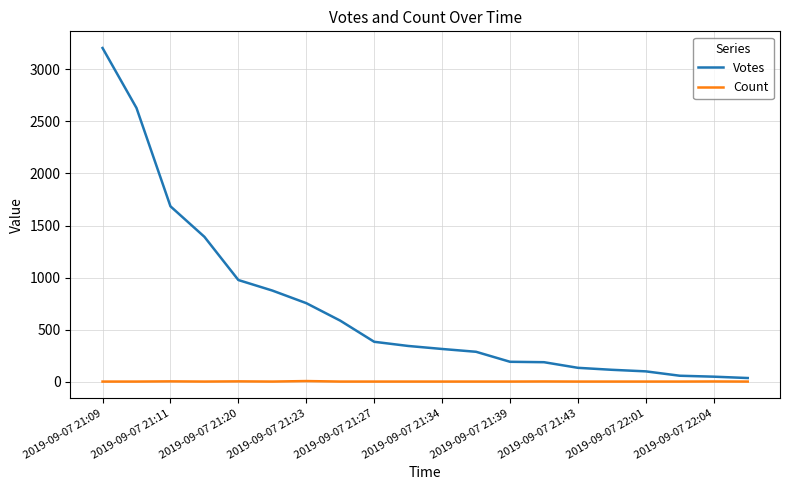

Which series has the largest total across all categories?

Votes